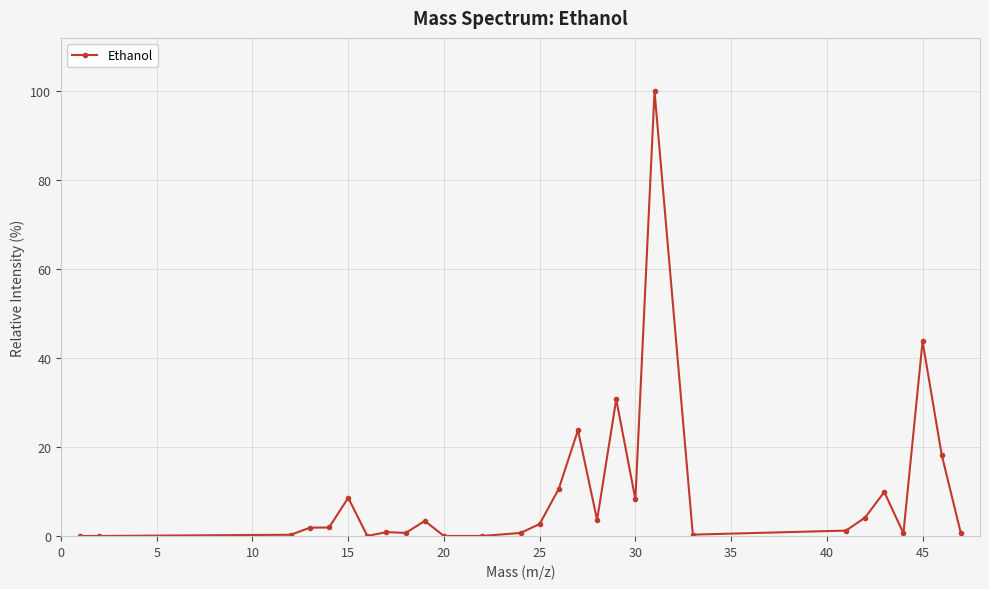

What is the maximum value shown in the chart?

100.0